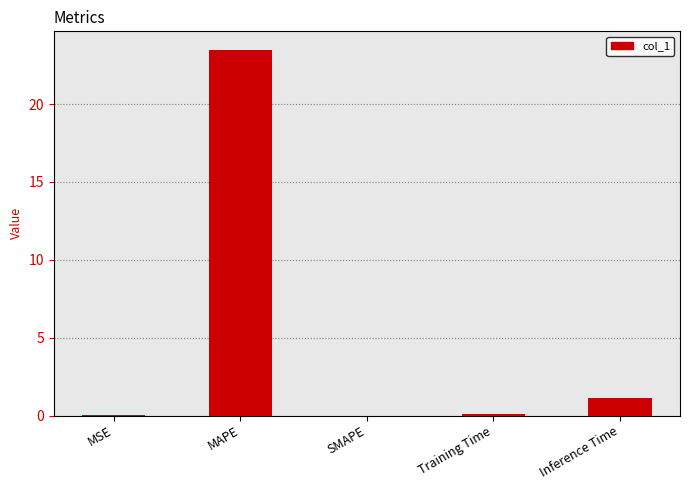

What is the sum of all values?

24.7